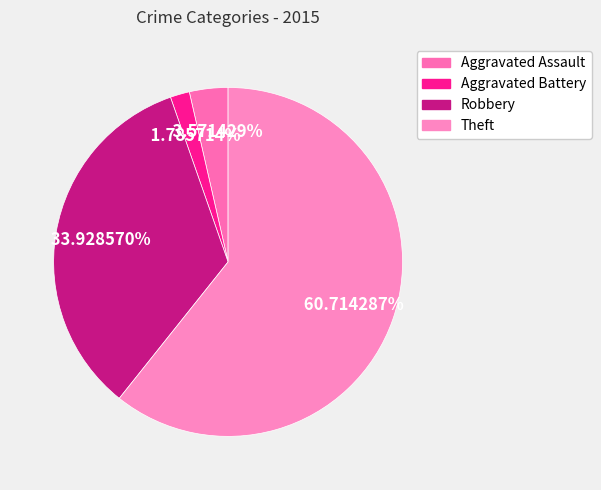

To the nearest percent, what is the average slice percentage?

25%